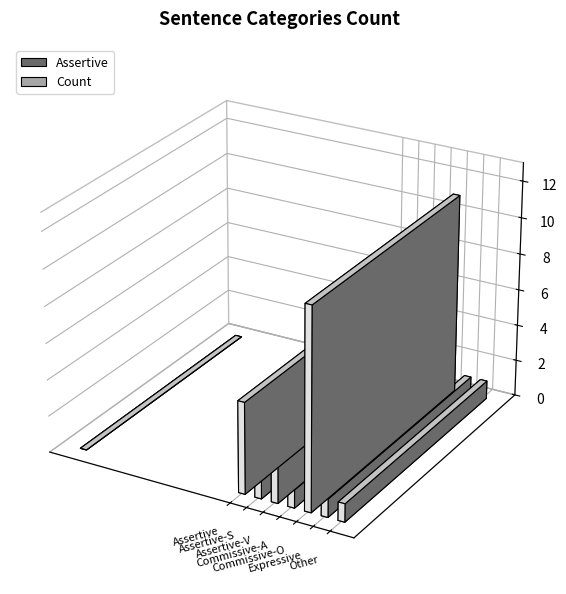

Count the values in the range 1 to 8.

6